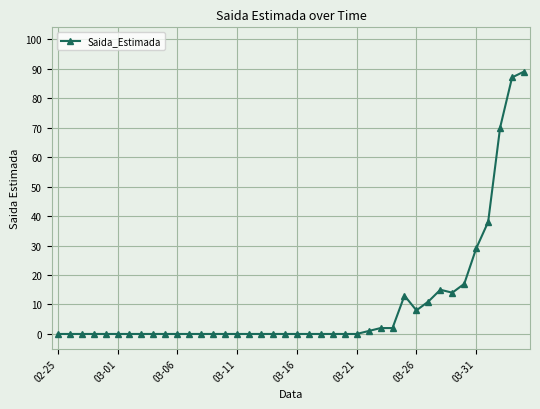

How many data points does each series have?

40